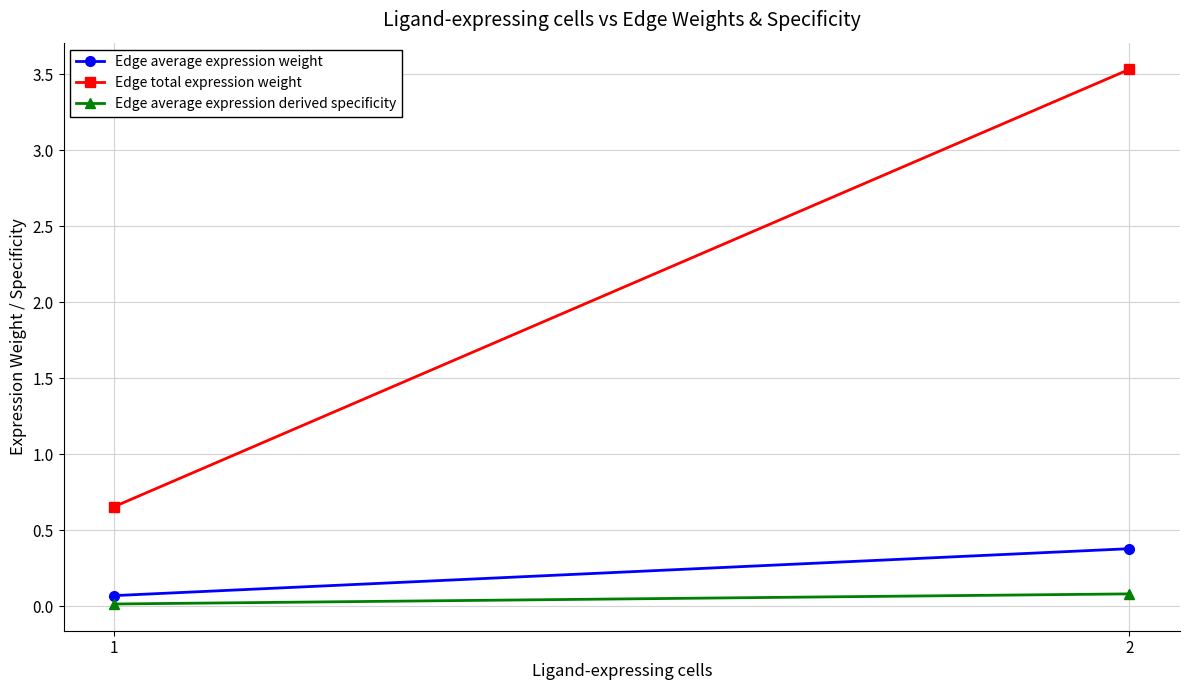

Which category has the highest value across all series?

2